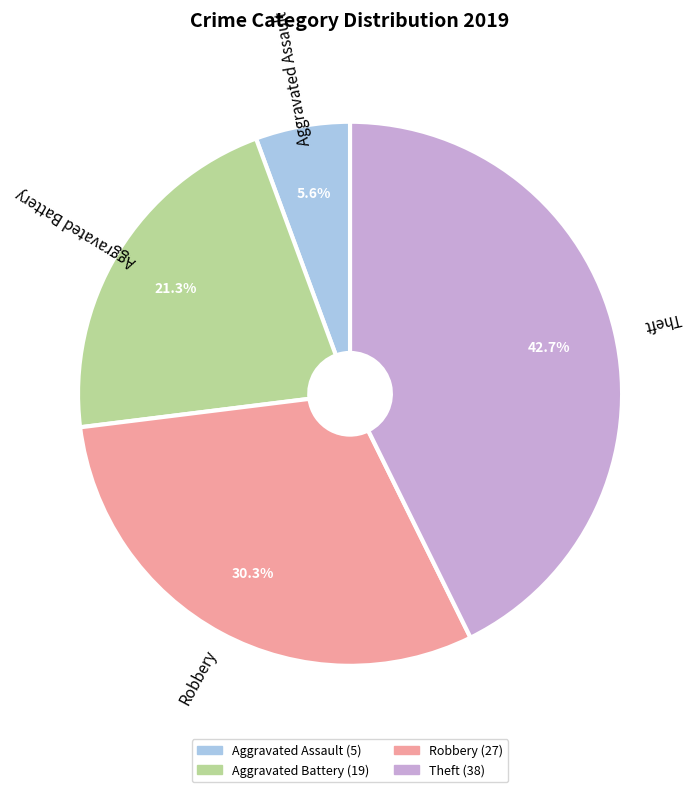

Between Aggravated Battery and Robbery, which is larger?

Robbery